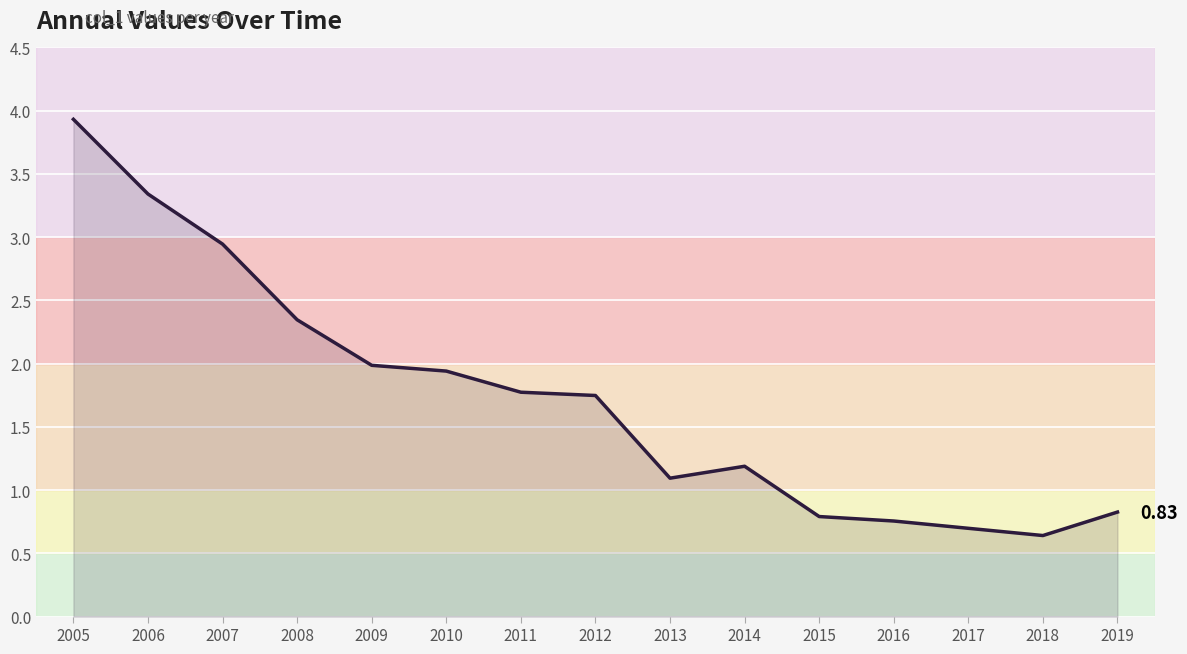

Rank the categories by value from lowest to highest.

2018, 2017, 2016, 2015, 2019, 2013, 2014, 2012, 2011, 2010, 2009, 2008, 2007, 2006, 2005